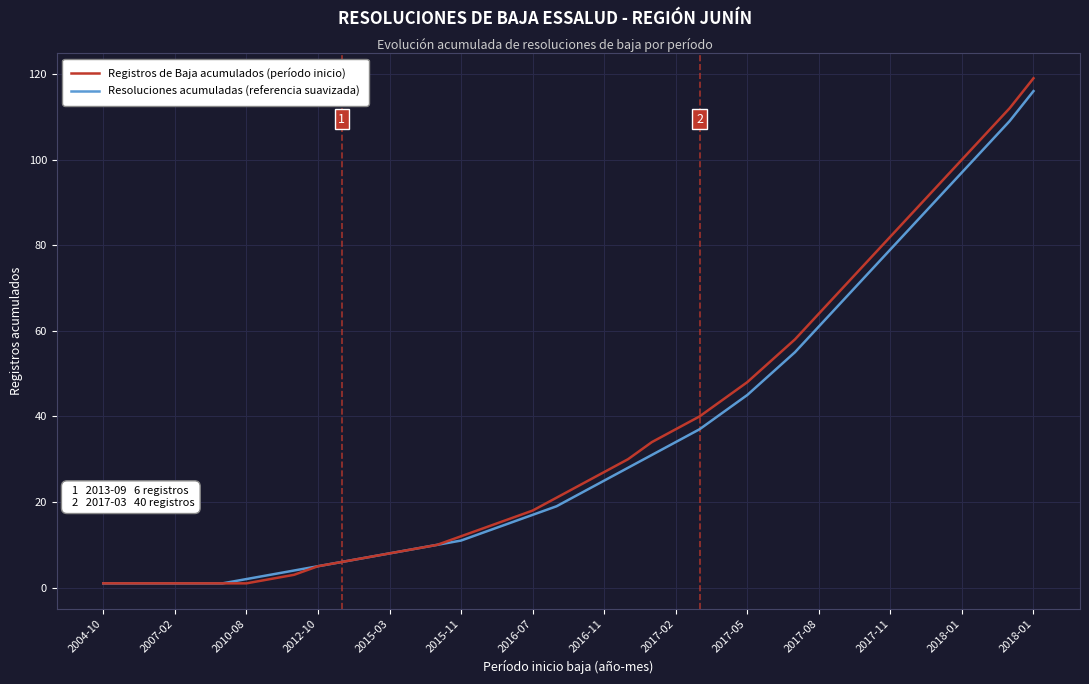

Which series has the widest spread of values?

Registros de Baja acumulados (período inicio)